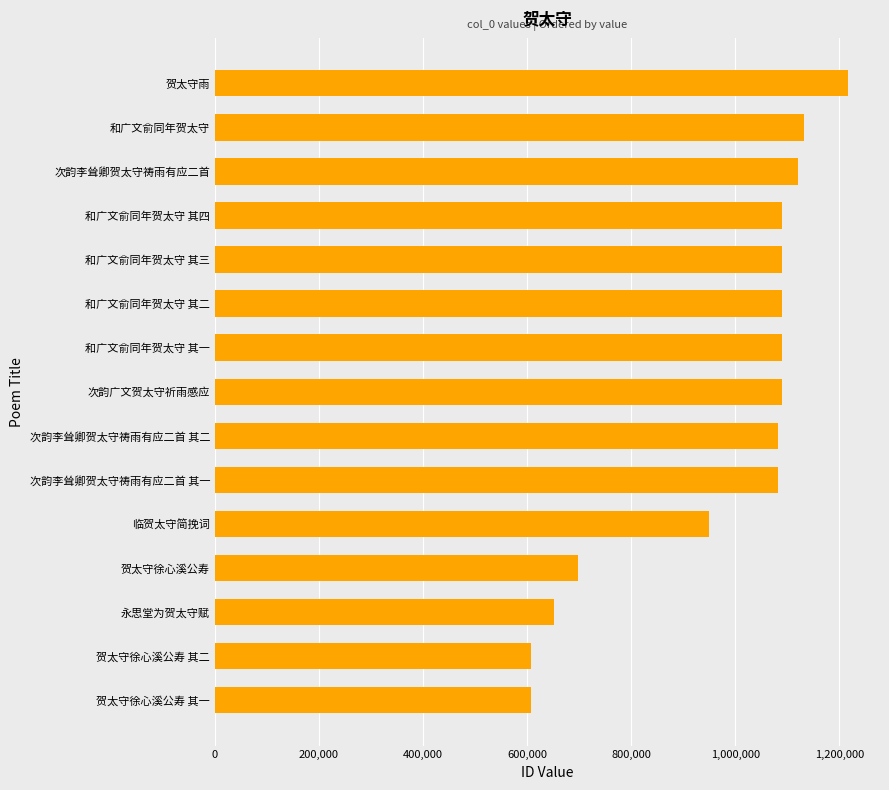

Approximately how many times larger is the value at 贺太守徐心溪公寿 其一 compared to 永思堂为贺太守赋?

0.9